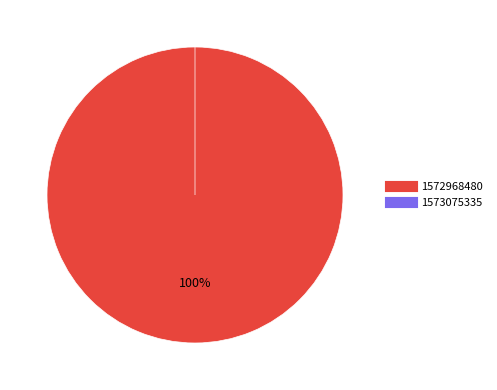

To the nearest percent, what is the difference between the largest and smallest slice percentages?

100%